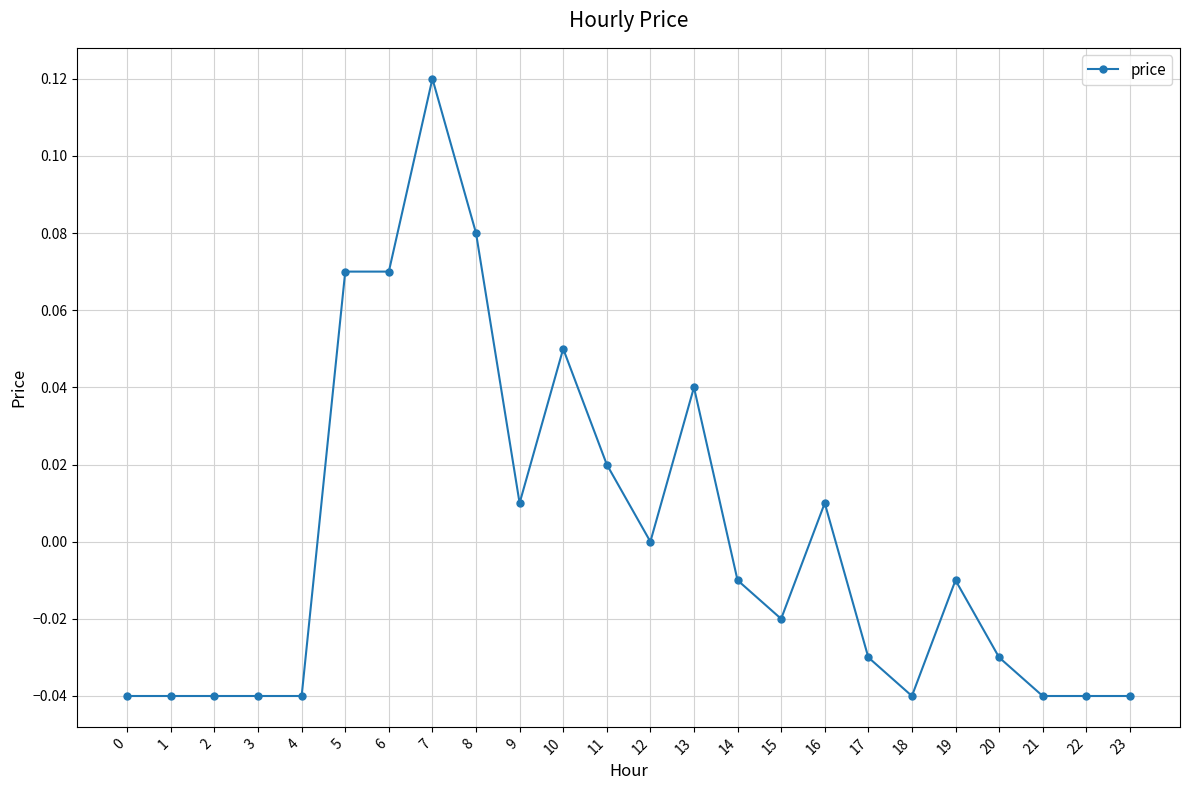

What is the change in value from 2 to 6?

+0.1